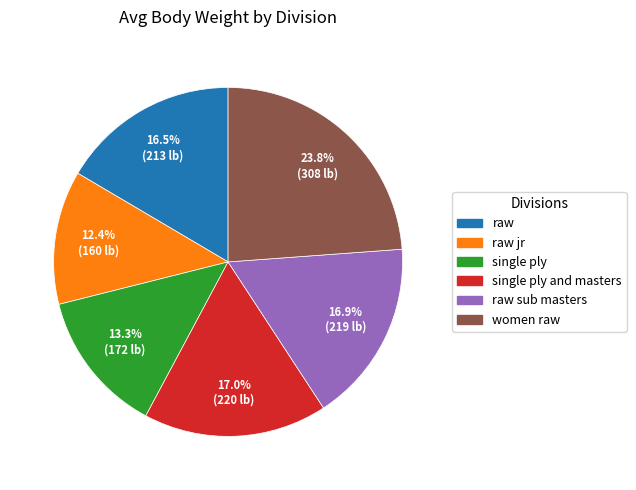

Is there any slice that represents more than half of the pie?

No